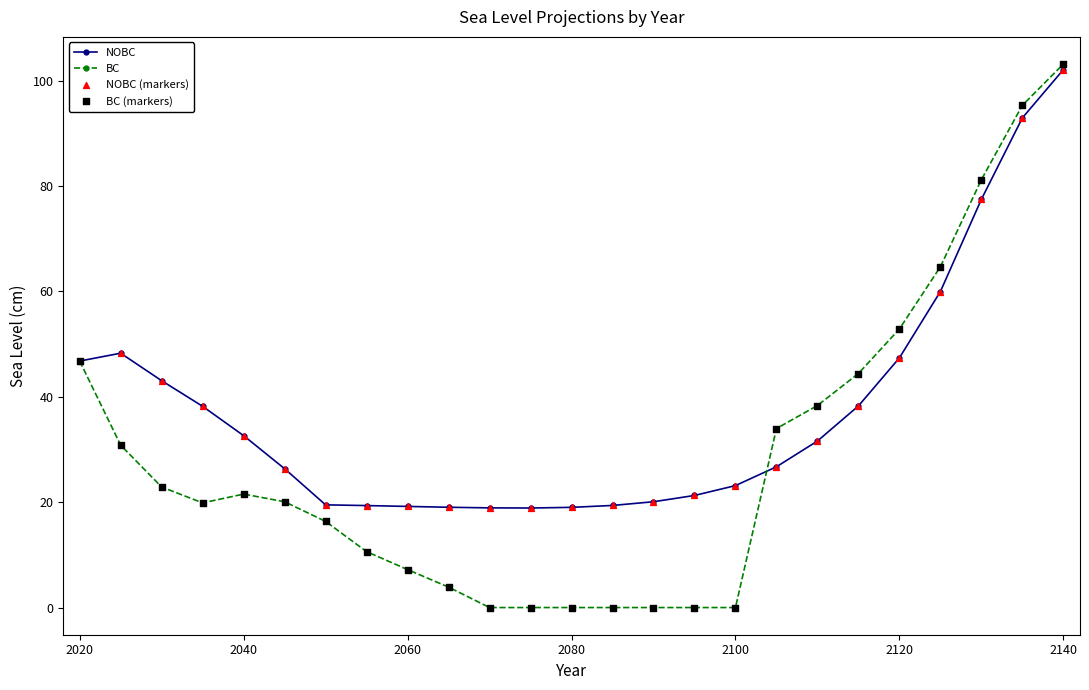

At how many categories does at least one series exceed 25?

14